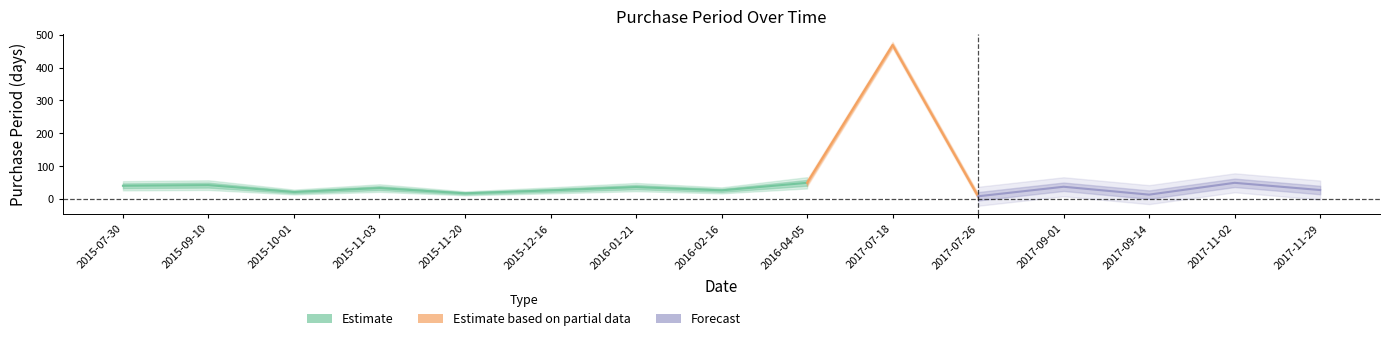

At which category does the data reach its first local peak?

2015-09-10